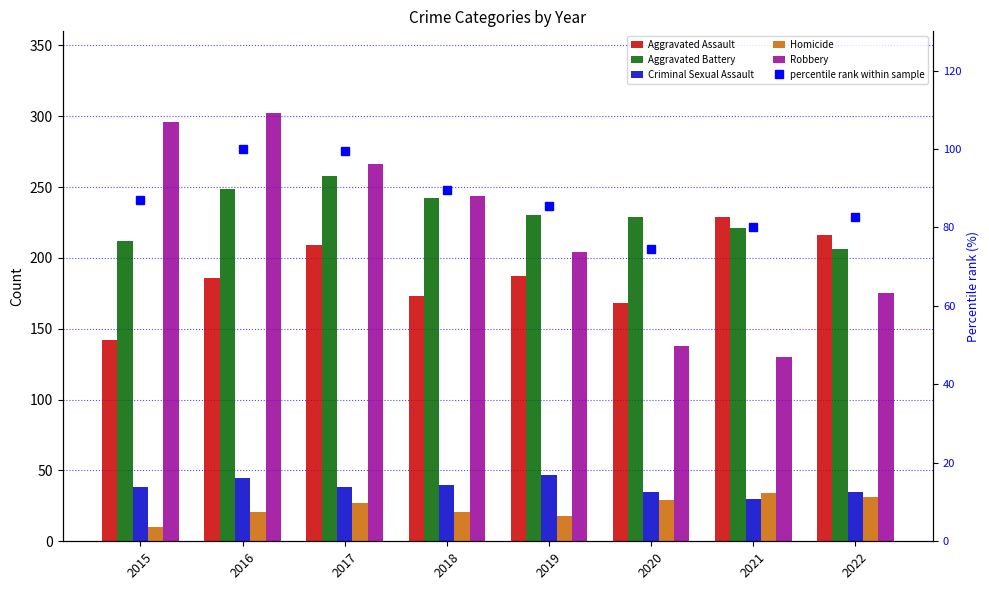

Reading right to left, transcribe all the data shown in this chart.

Aggravated Assault: 2022=216.0	2021=229.0	2020=168.0	2019=187.0	2018=173.0	2017=209.0	2016=186.0	2015=142.0
Aggravated Battery: 2022=206.0	2021=221.0	2020=229.0	2019=230.0	2018=242.0	2017=258.0	2016=249.0	2015=212.0
Criminal Sexual Assault: 2022=35.0	2021=30.0	2020=35.0	2019=47.0	2018=40.0	2017=38.0	2016=45.0	2015=38.0
Homicide: 2022=31.0	2021=34.0	2020=29.0	2019=18.0	2018=21.0	2017=27.0	2016=21.0	2015=10.0
Robbery: 2022=175.0	2021=130.0	2020=138.0	2019=204.0	2018=244.0	2017=266.0	2016=302.0	2015=296.0
percentile rank within sample: 2022=82.6	2021=80.2	2020=74.6	2019=85.4	2018=89.7	2017=99.4	2016=100.0	2015=86.9